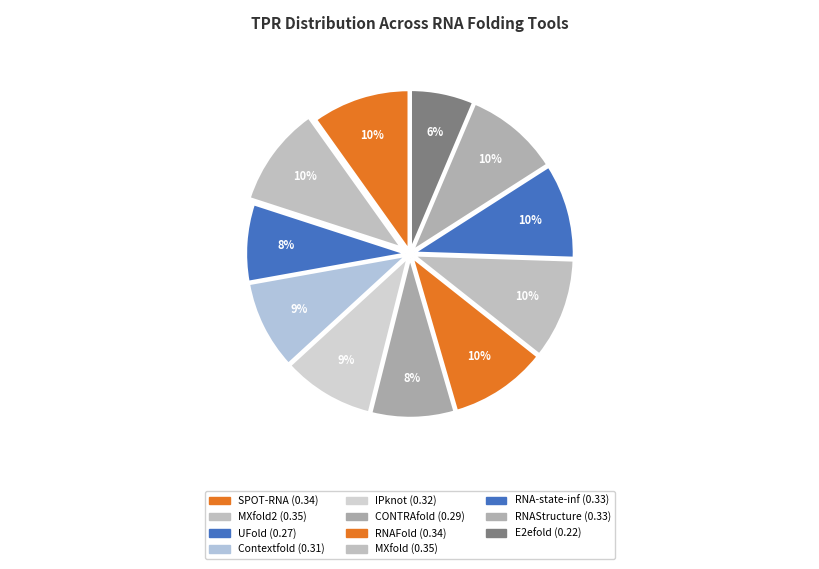

How many slices are in this pie chart?

11